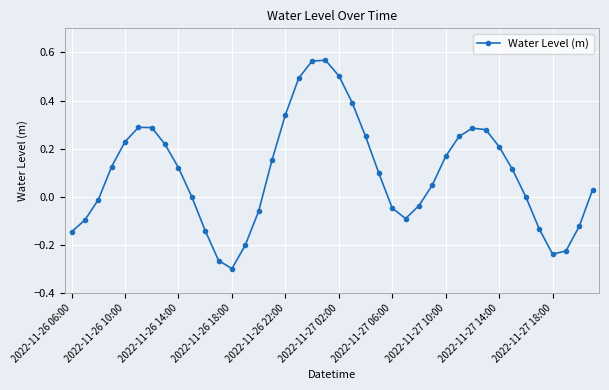

Is this an area chart (filled region under the line)?

No